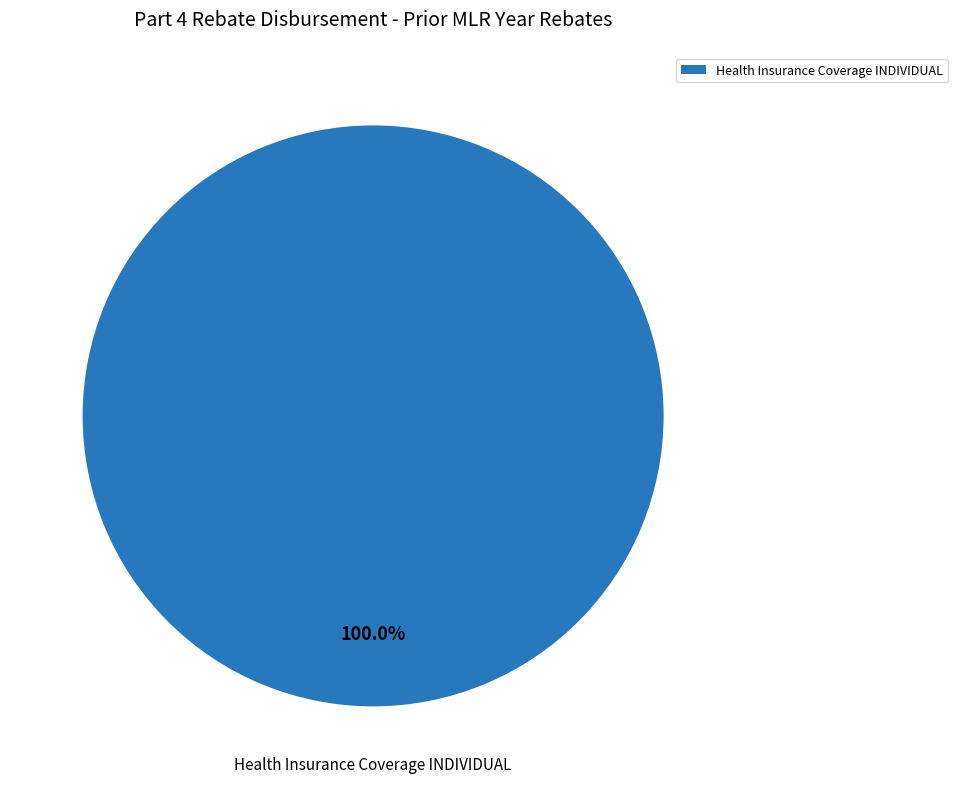

What is the majority slice?

Health Insurance Coverage INDIVIDUAL